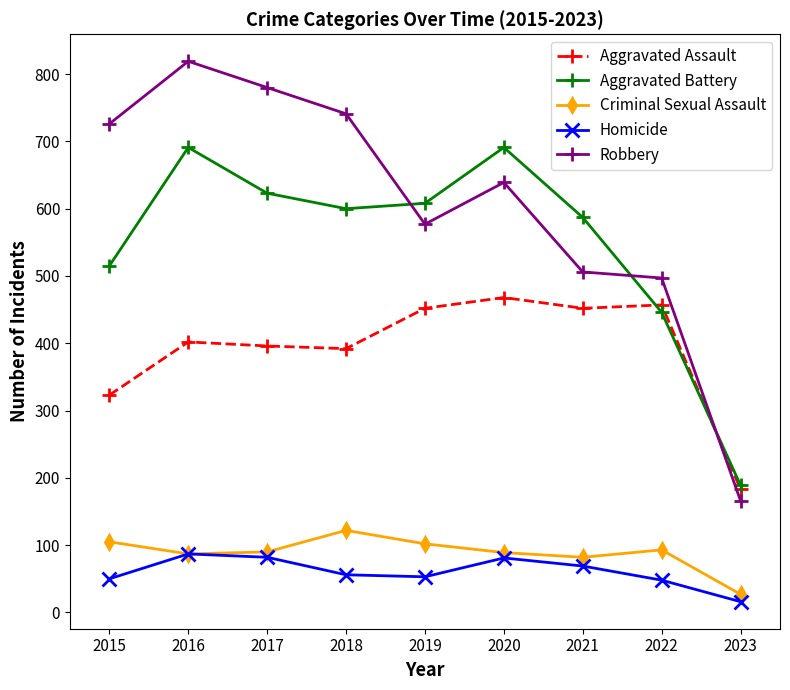

The value of Homicide at 2020 is 81. True or false?

True